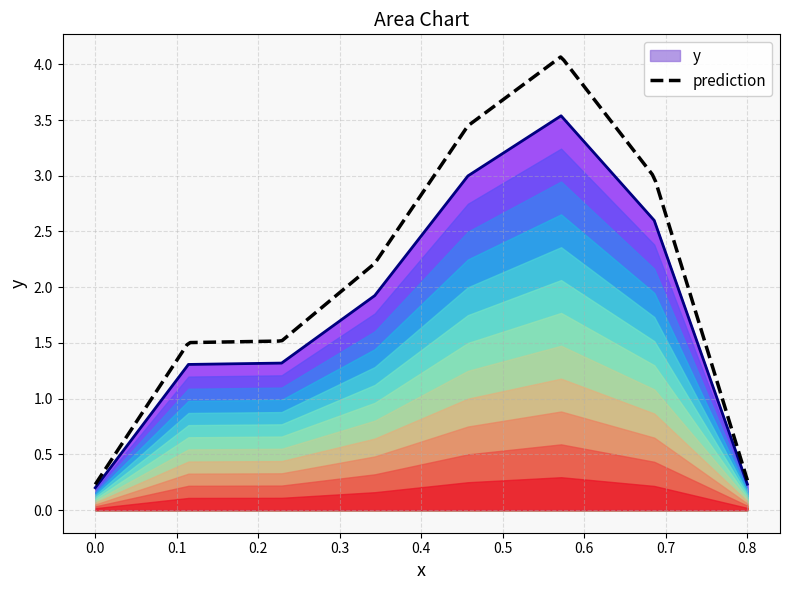

Approximately how many times larger is the value at 0.45714286 compared to 0.34285714?

1.6